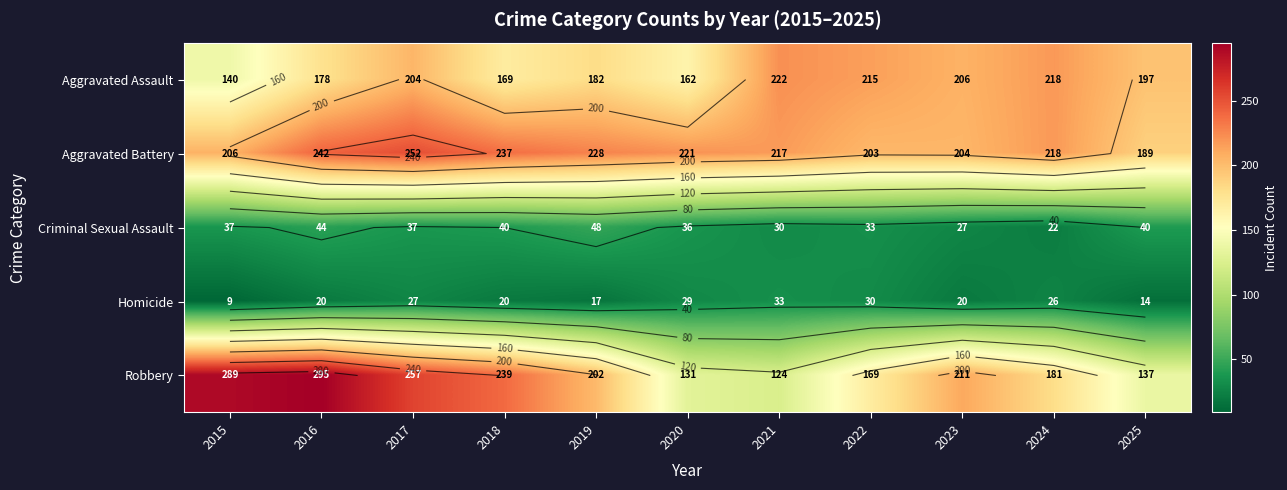

Rank the categories by Criminal Sexual Assault value from highest to lowest.

2019, 2016, 2018, 2025, 2015, 2017, 2020, 2022, 2021, 2023, 2024